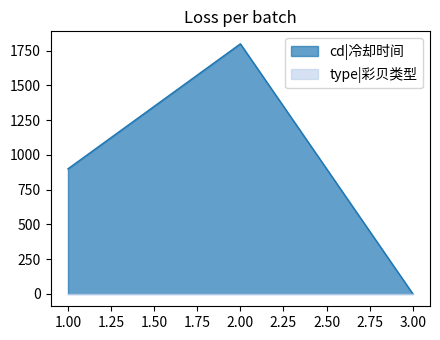

How many data points does each series have?

3